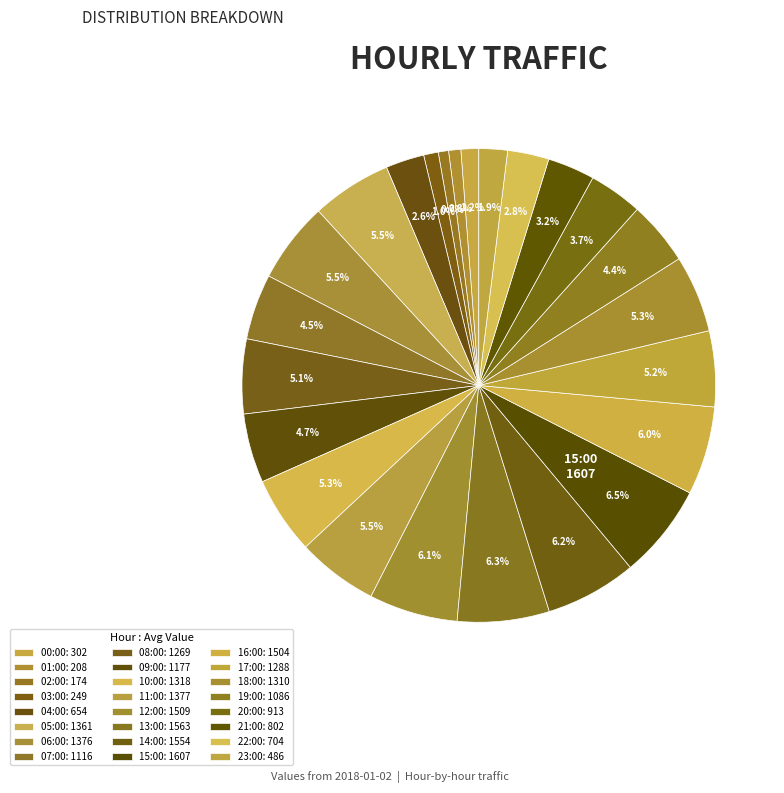

How many segments does this pie chart have?

24